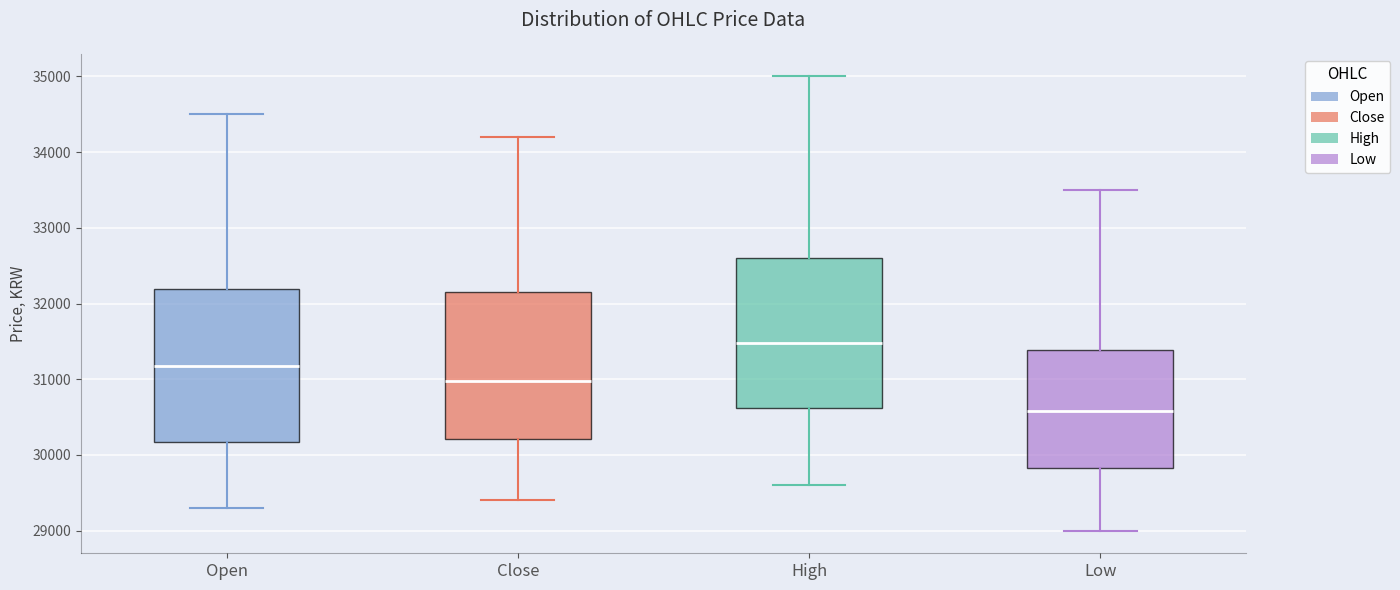

Where does the median line of the box for Open sit on the y-axis? The values are not printed on the chart, so give them approximately, as read against the axis.

31200